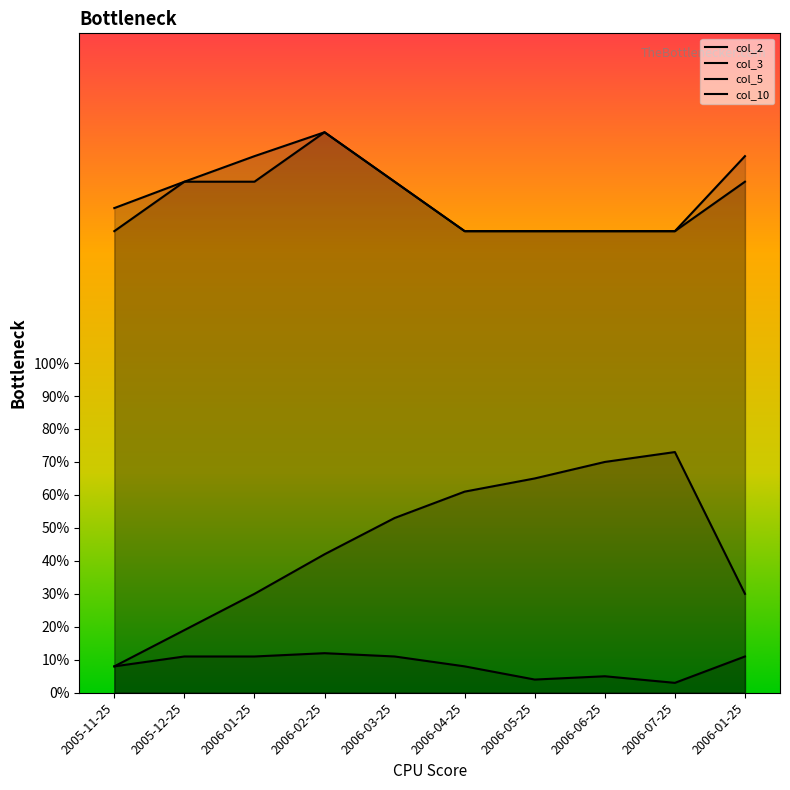

The col_3 series shows 11.8 at 2005-11-25. True or false?

False